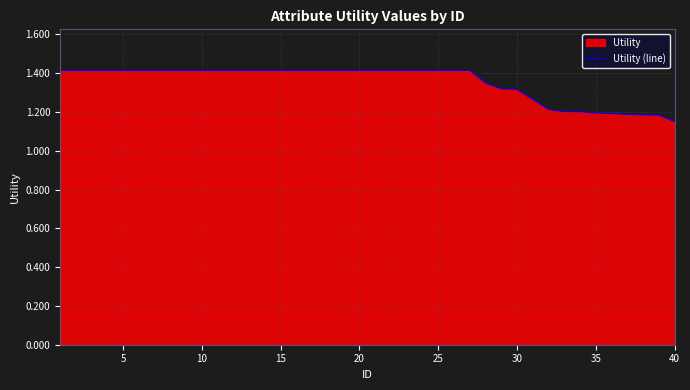

How many values are between 1 and 2?

40